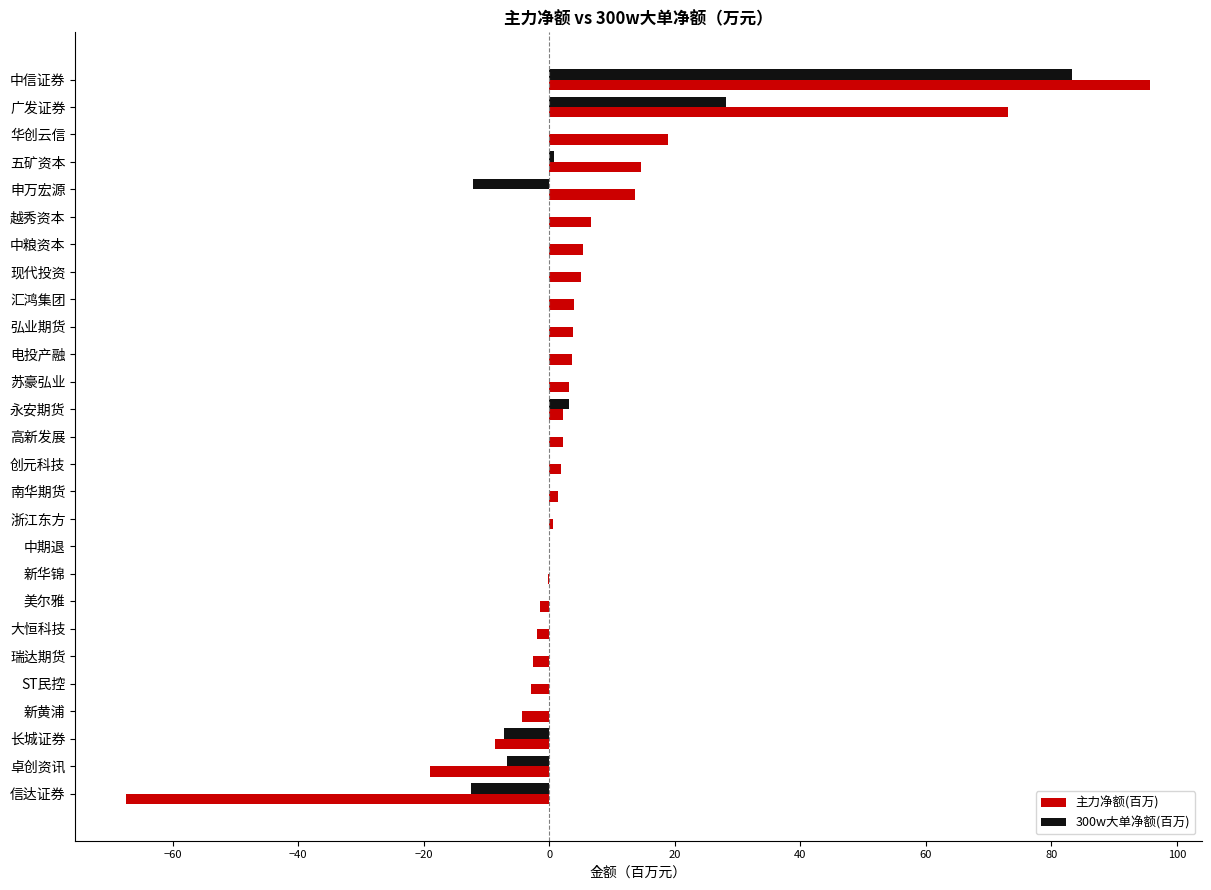

What is the sum of all 主力净额(百万) values?

147.1